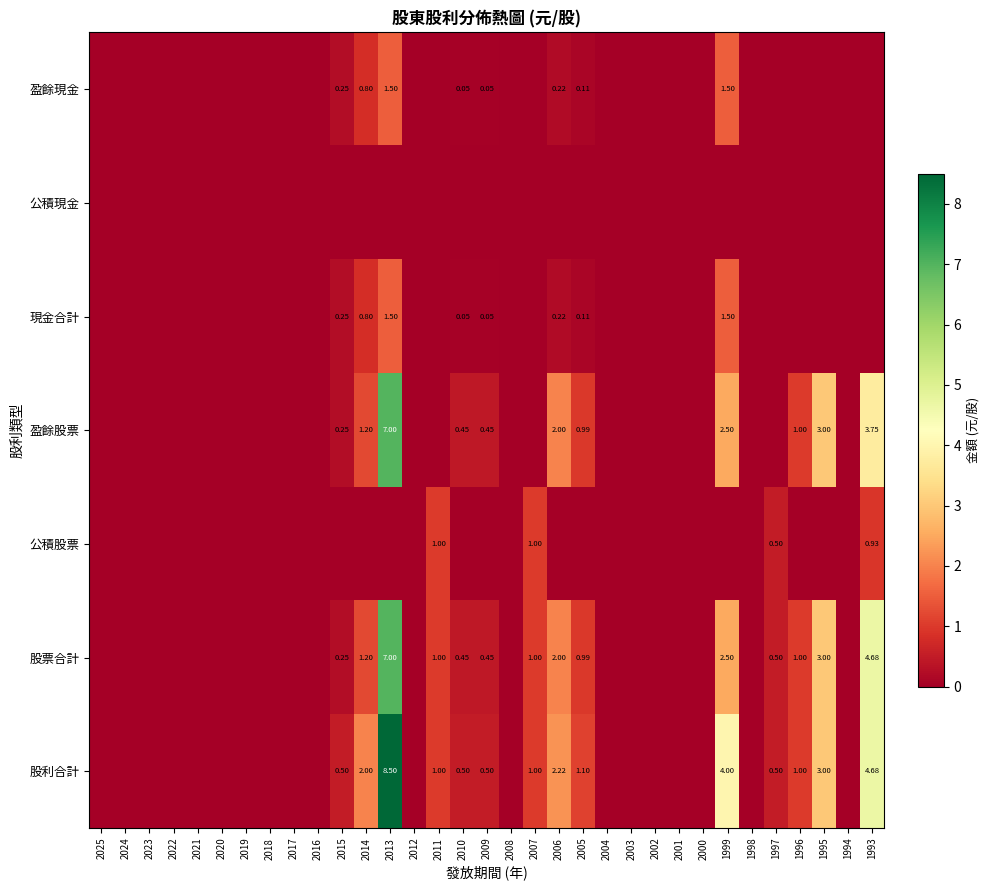

True or false: 股票合計 has a value of 1.0 at 2011.

True